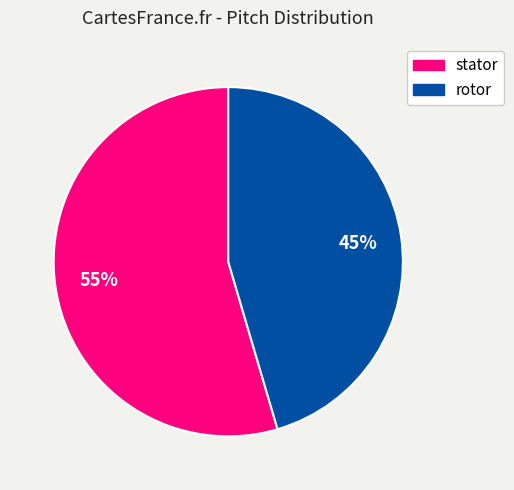

Which category has the biggest portion of the pie?

stator